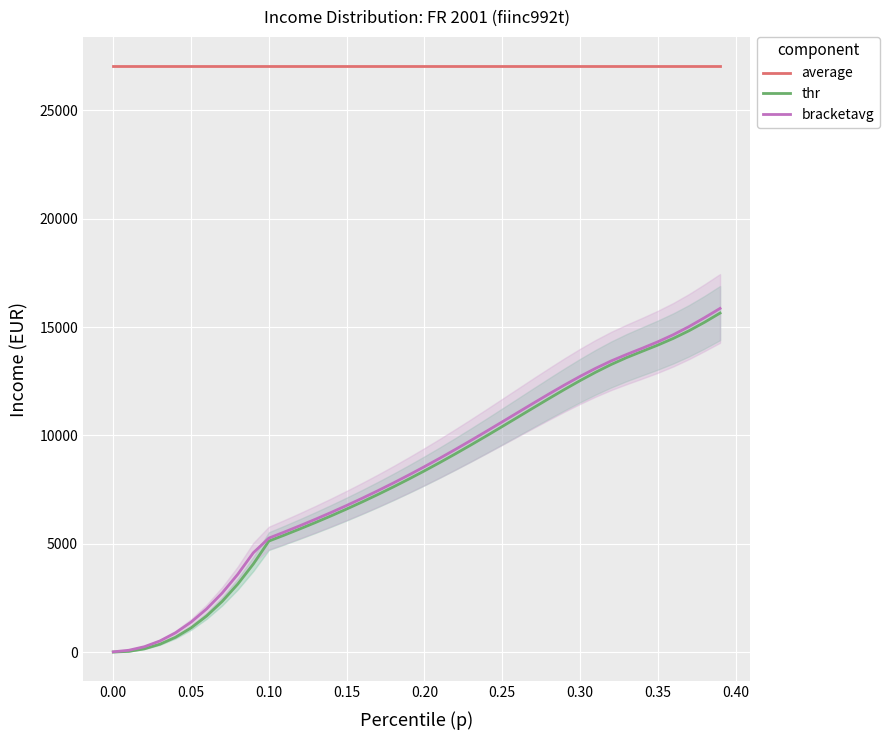

True or false: thr has more than 0 interior local peaks.

False